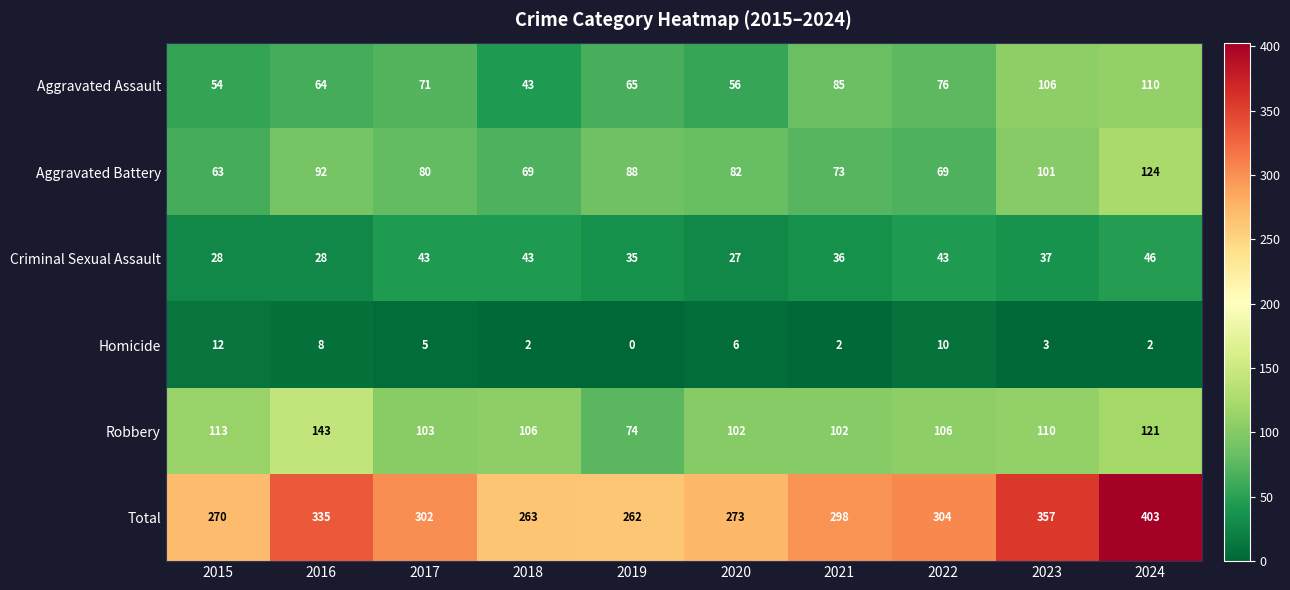

At which category does the chart reach its peak across all series?

2024